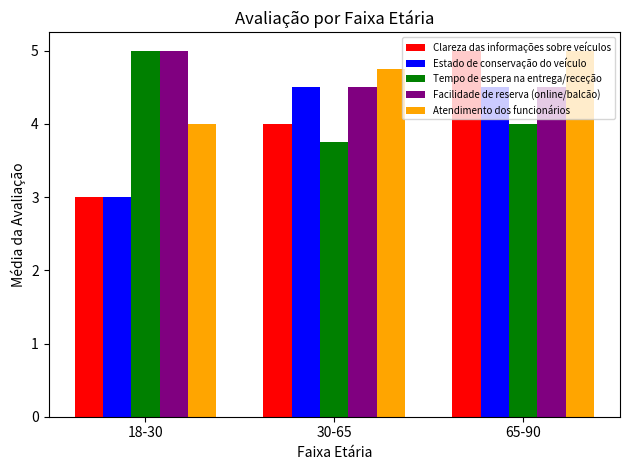

Rank the categories by Atendimento dos funcionários value from highest to lowest.

65-90, 30-65, 18-30